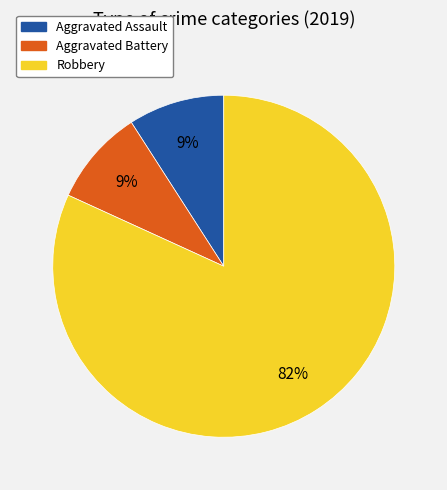

Which category has the biggest portion of the pie?

Robbery